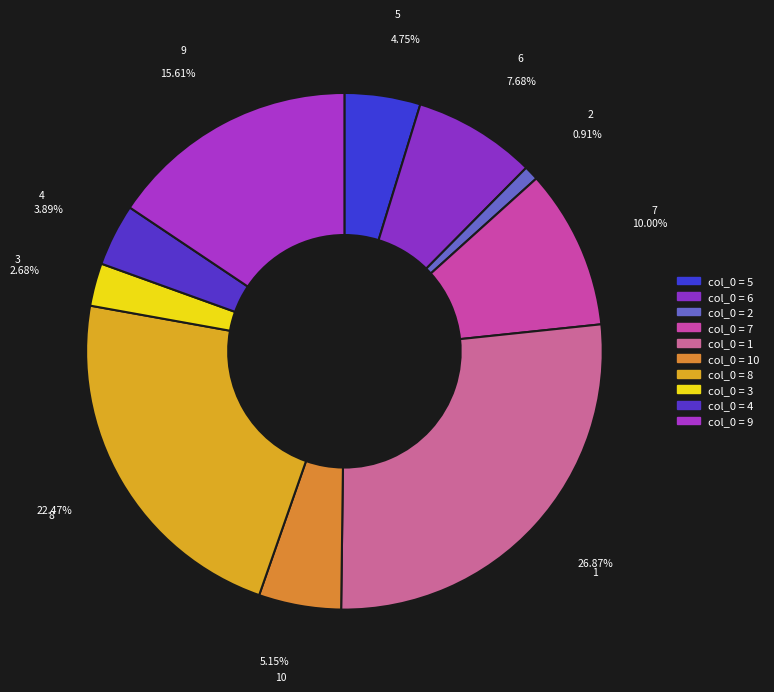

Is there a majority slice in this chart?

No